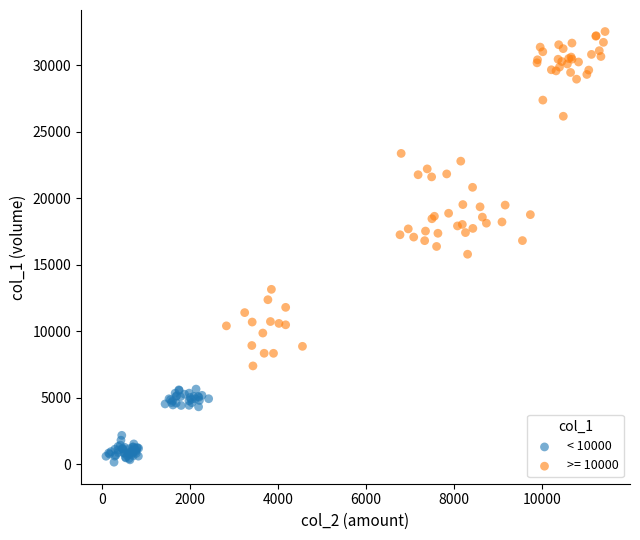

Which series contains the lowest Y value?

< 10000